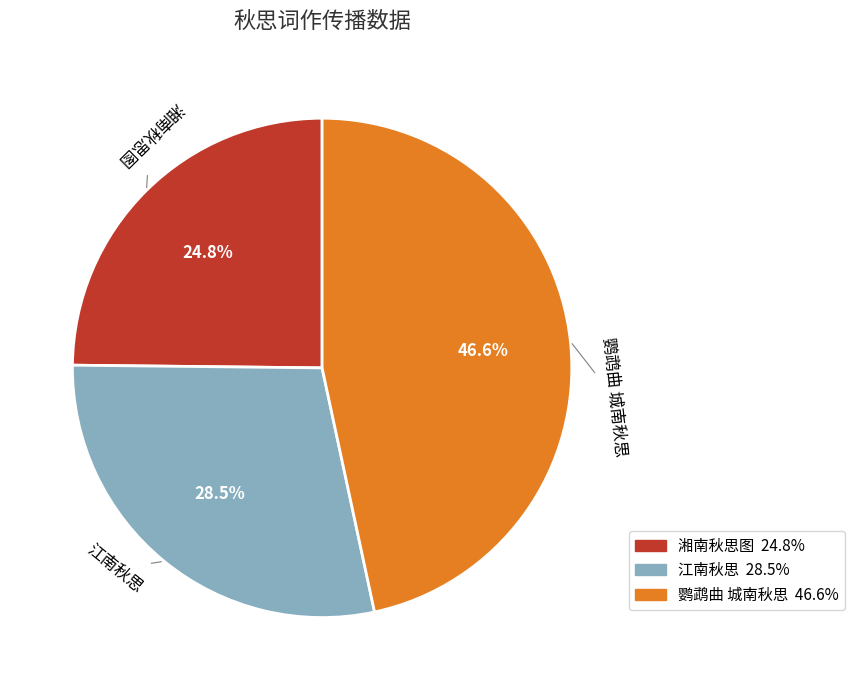

To the nearest percent, what is the difference between the 鹦鹉曲 城南秋思 and 江南秋思 slice percentages?

18%